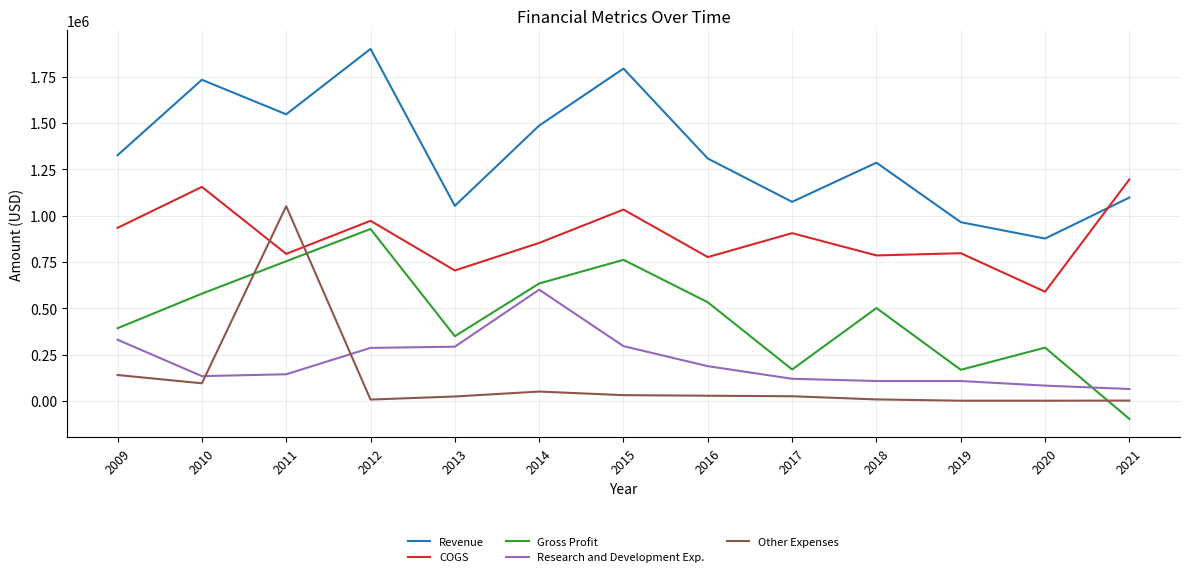

Is it true that COGS equals 1121791 at 2013?

False